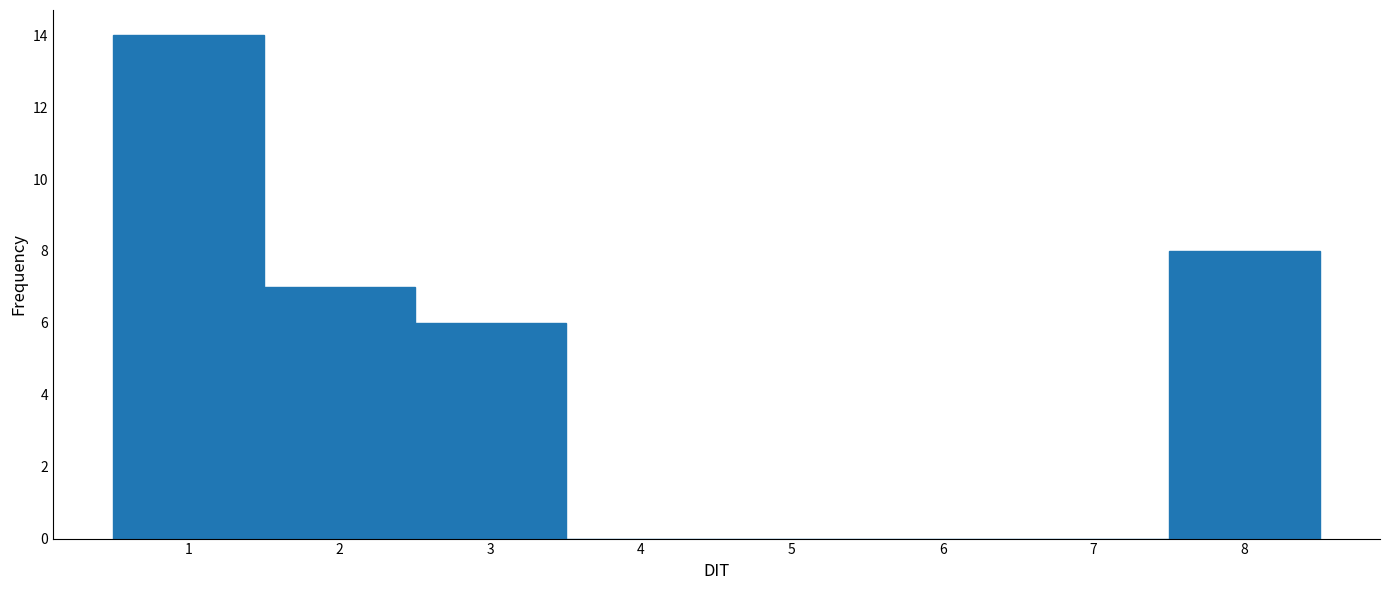

Reading left to right, transcribe this chart: for each bar, give the range it covers on the x-axis and its height. The values are not printed on the chart, so give them approximately, as read against the axis.

0.5 to 1.5: 14
1.5 to 2.5: 7
2.5 to 3.5: 6
3.5 to 4.5: 0
4.5 to 5.5: 0
5.5 to 6.5: 0
6.5 to 7.5: 0
7.5 to 8.5: 8